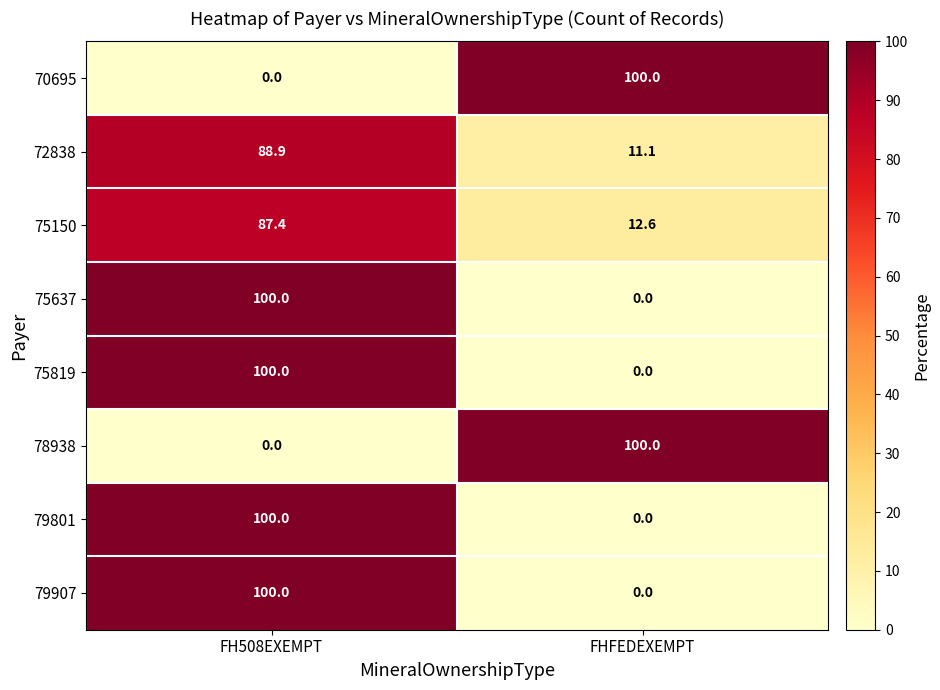

How many categories are shown in the chart?

2